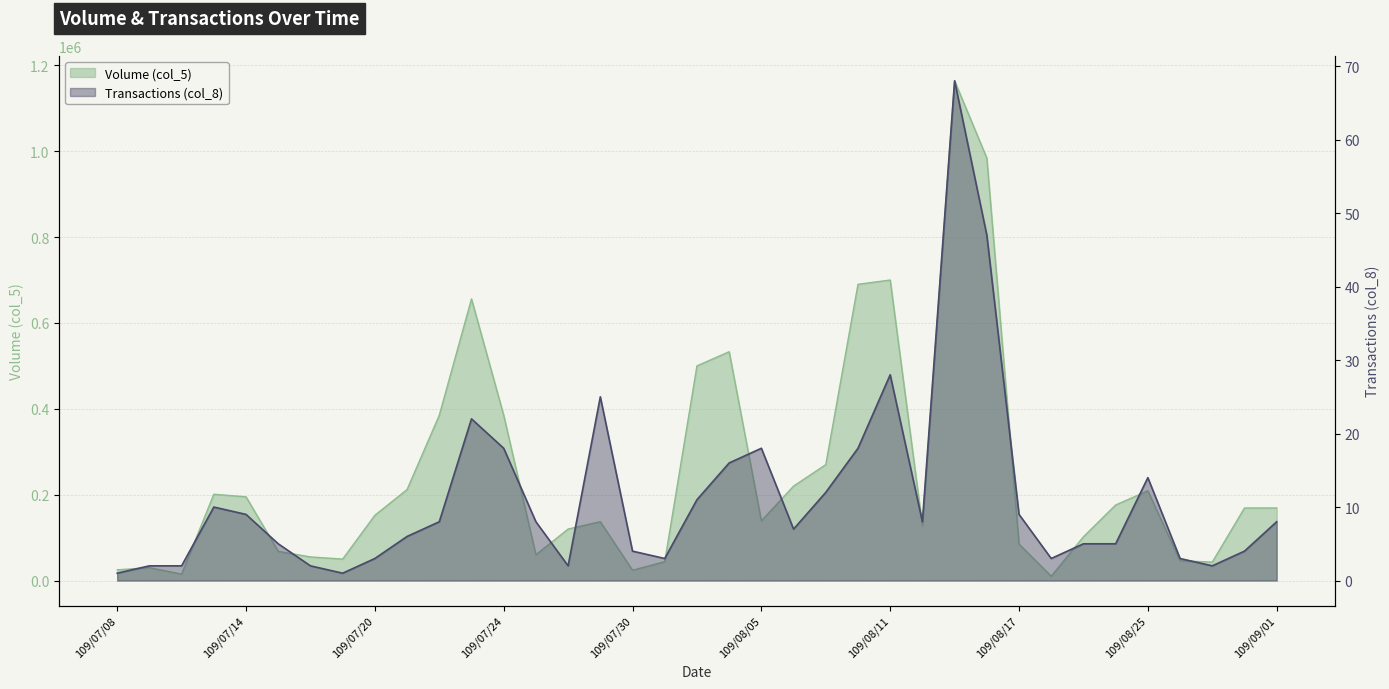

Rank the series by their average value, from lowest to highest.

Transactions (col_8), Volume (col_5)